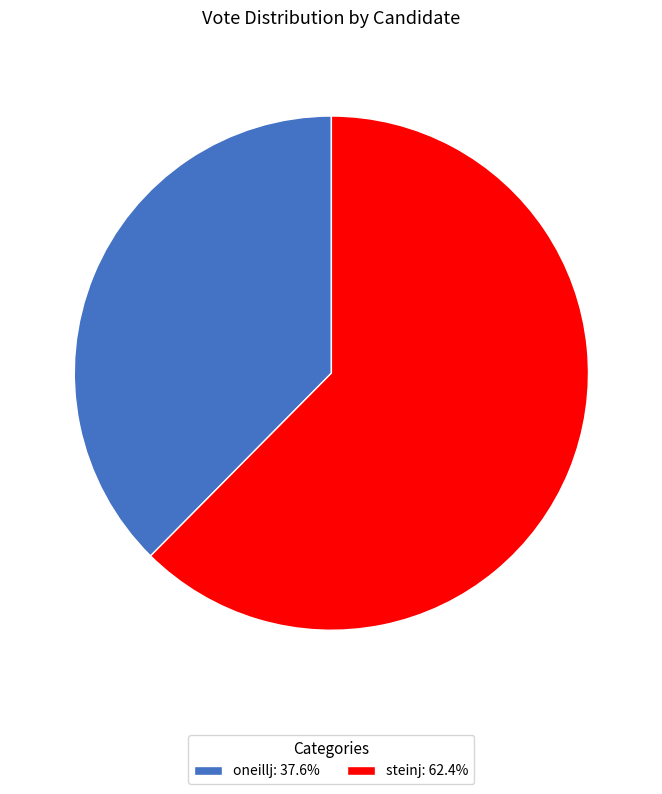

Which category accounts for the majority?

steinj